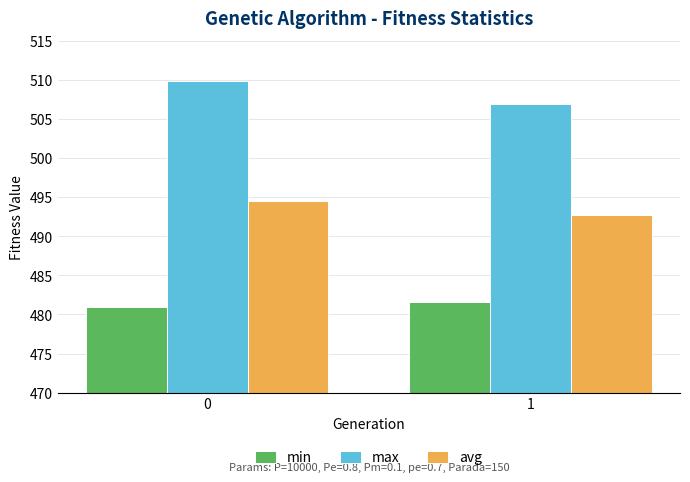

Count the min values in the range 480 to 481.

1